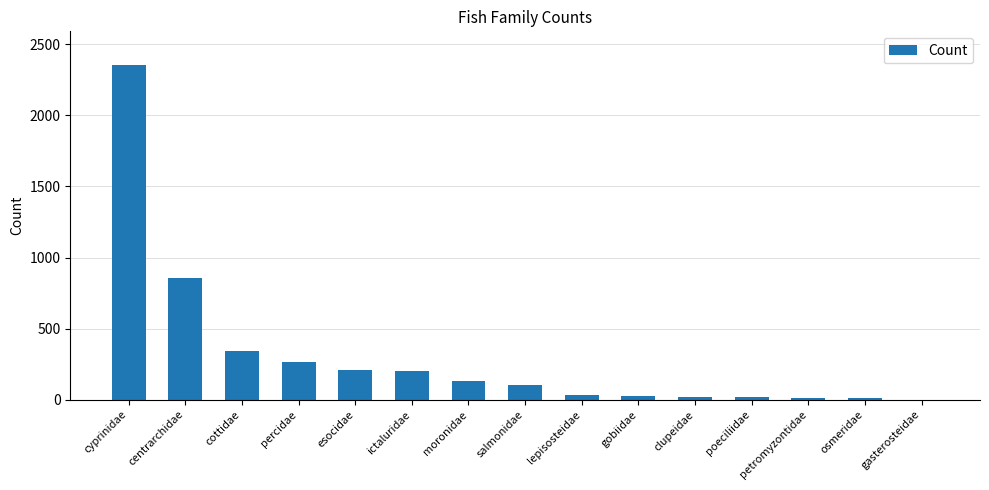

What is the greatest value displayed?

2356